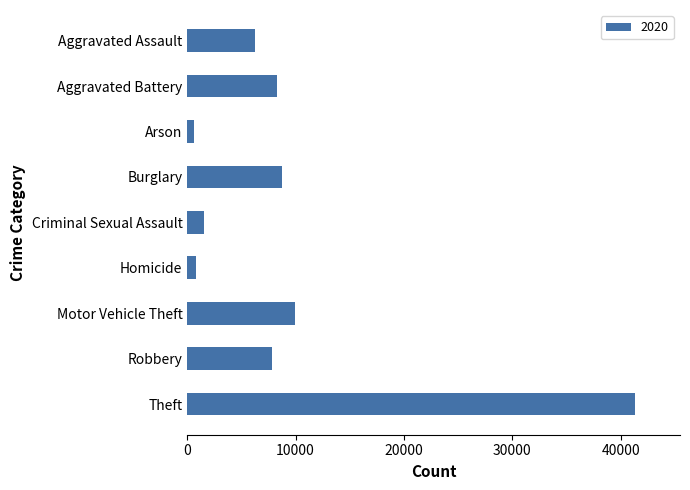

Where is the data nearest to the value 20969?

Motor Vehicle Theft